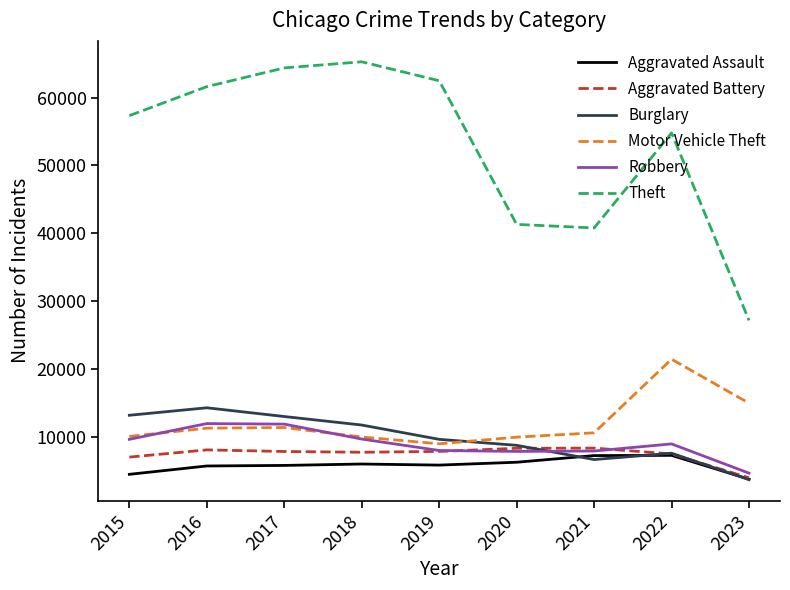

Read the Robbery value at 2020, to the nearest 50.

7850